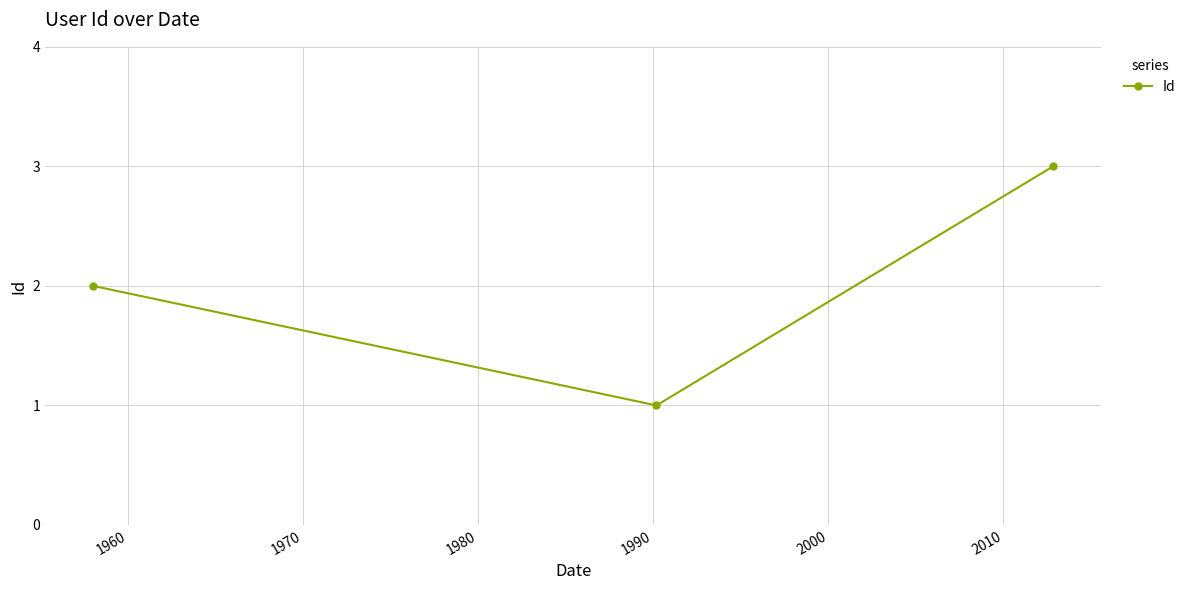

What is the sum of all values?

6